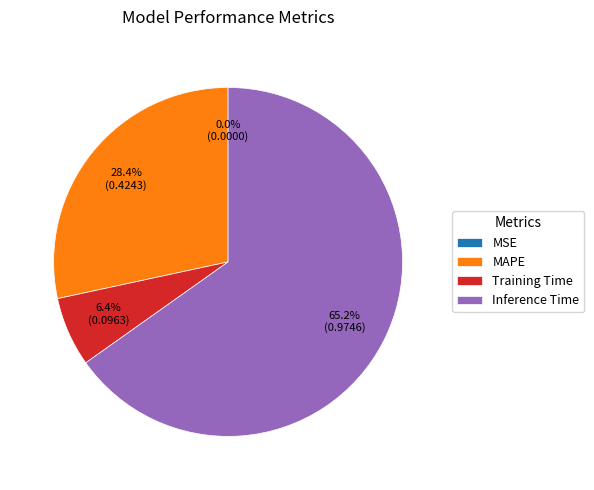

To the nearest percent, what portion does Training Time represent?

6%